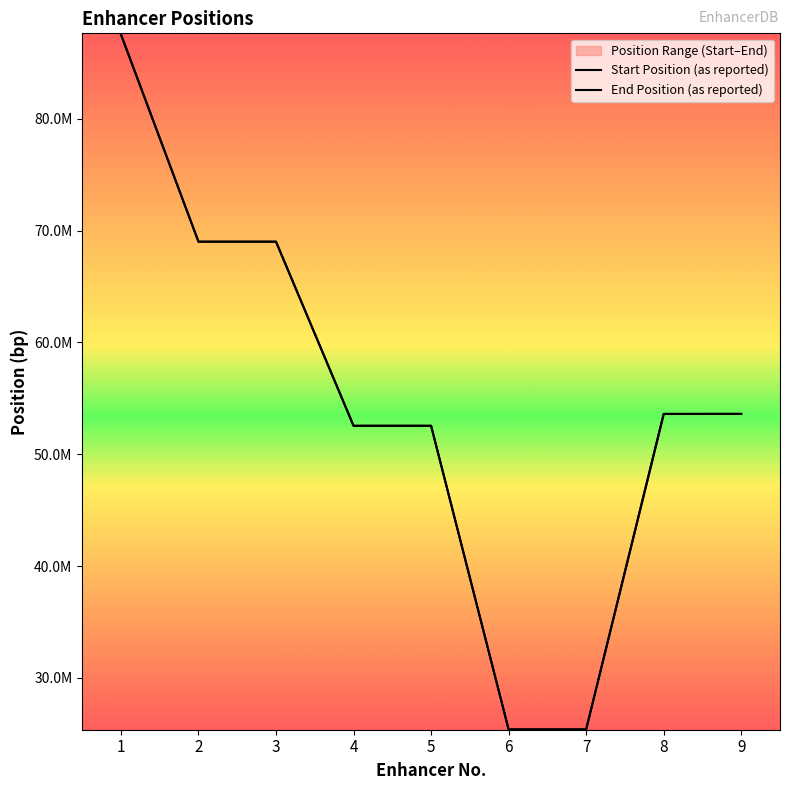

Is this an area chart (filled region under the line)?

No